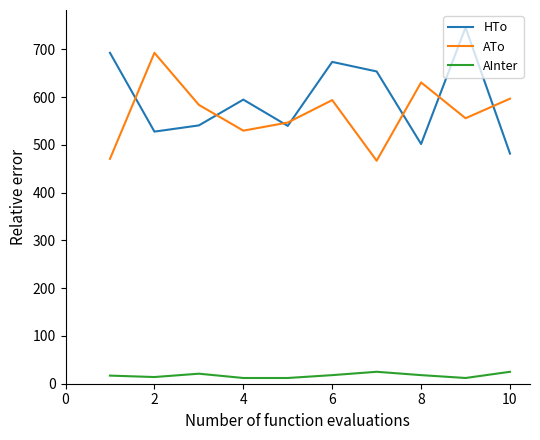

Which series has the widest spread of values?

HTo